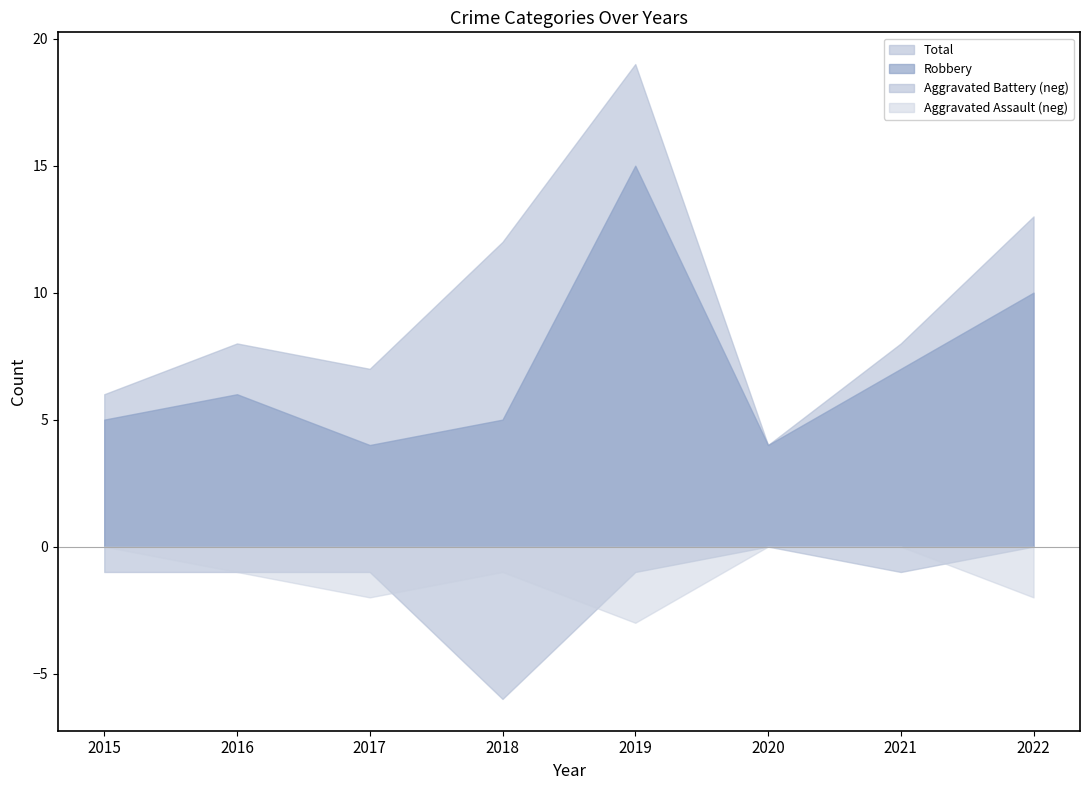

True or false: Robbery and Aggravated Assault intersect in this chart.

False